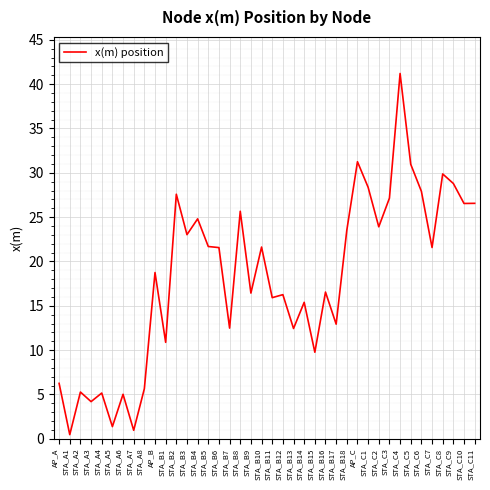

What position from the left is STA_C2?

31